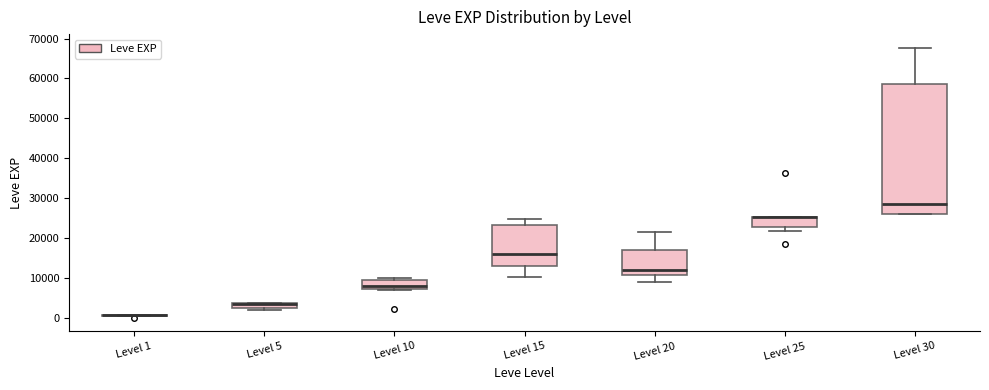

Where is the upper edge of the box for Level 10 on the y-axis? The values are not printed on the chart, so give them approximately, as read against the axis.

9000